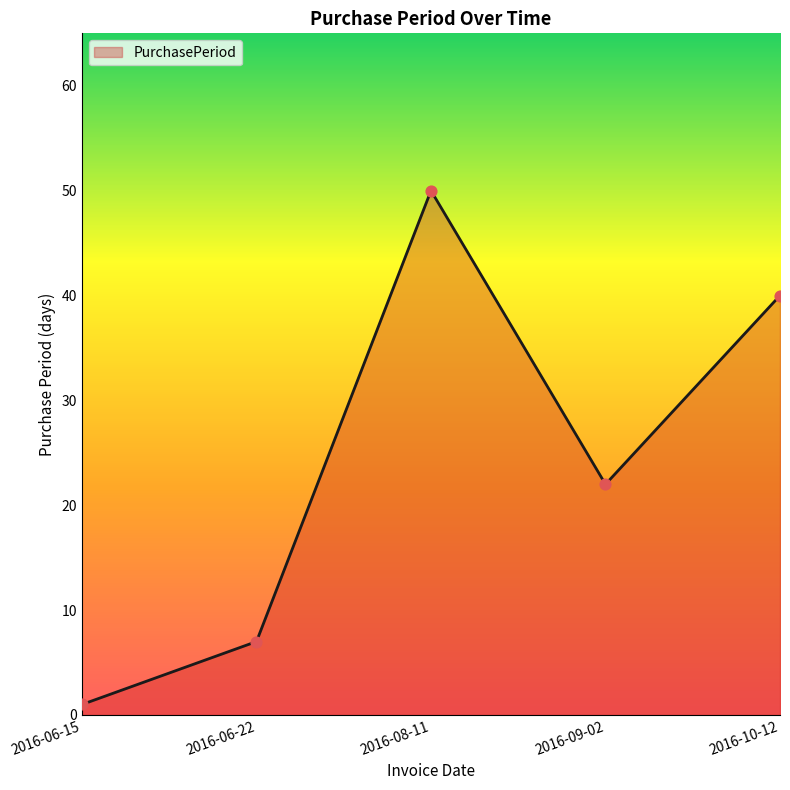

What is the ratio of the value at 2016-06-22 to the value at 2016-10-12?

0.2